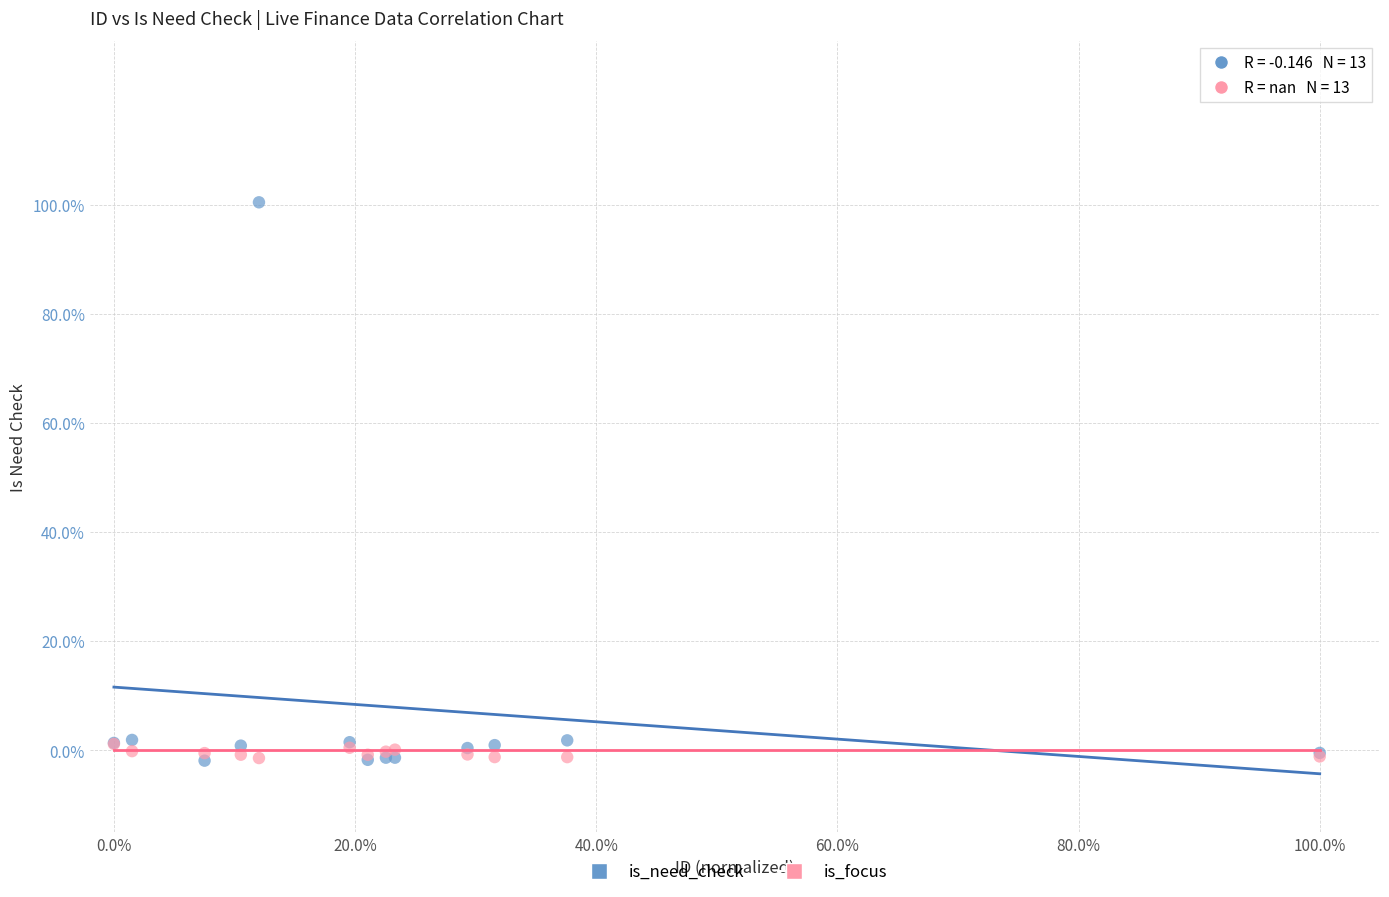

Which series has the widest spread of Y values?

is_need_check